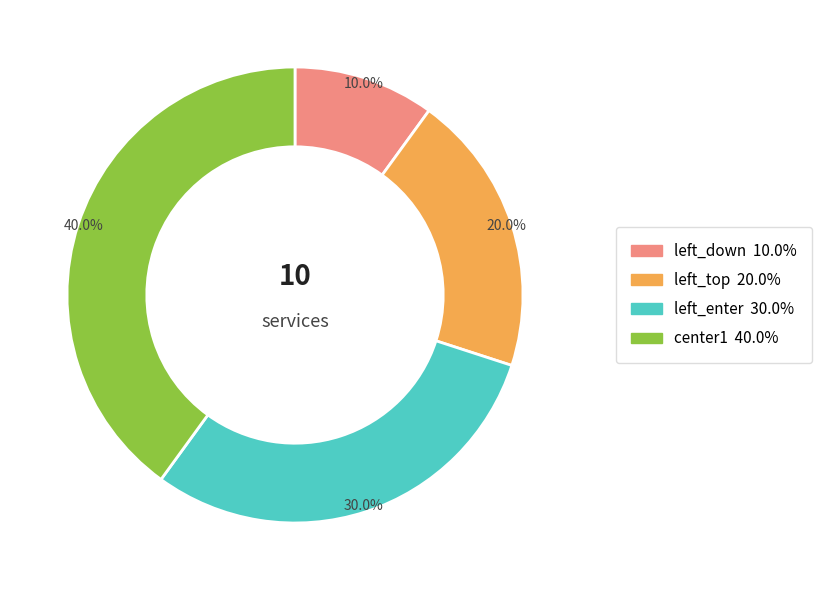

How many slices are in this pie chart?

4